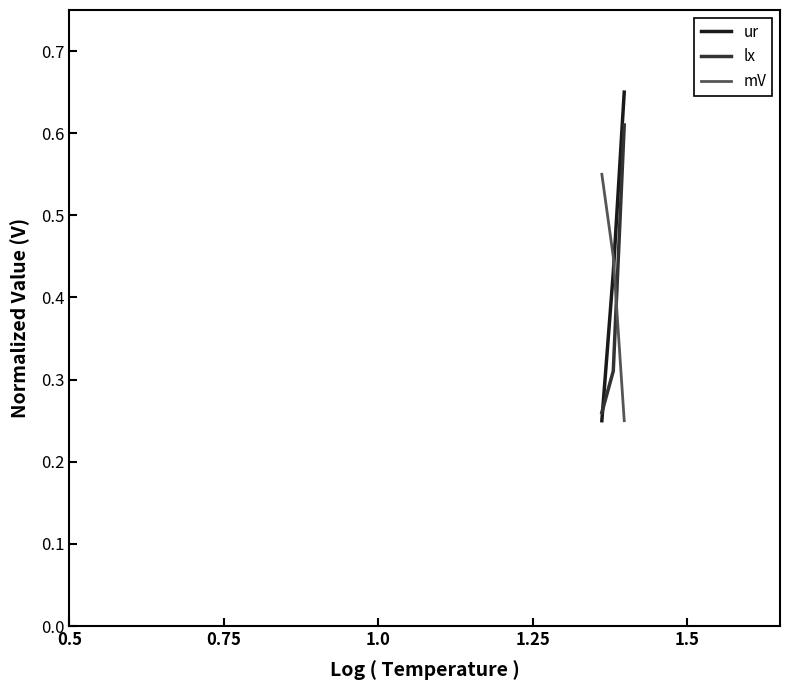

Which series has the largest range (max minus min)?

ur